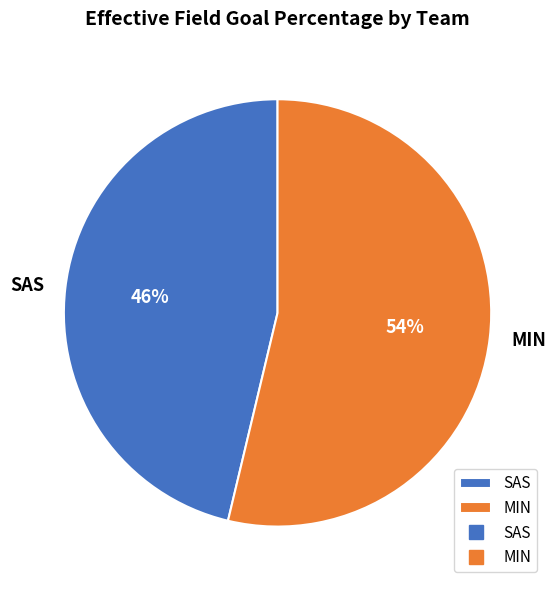

True or false: MIN accounts for 39% of the total.

False